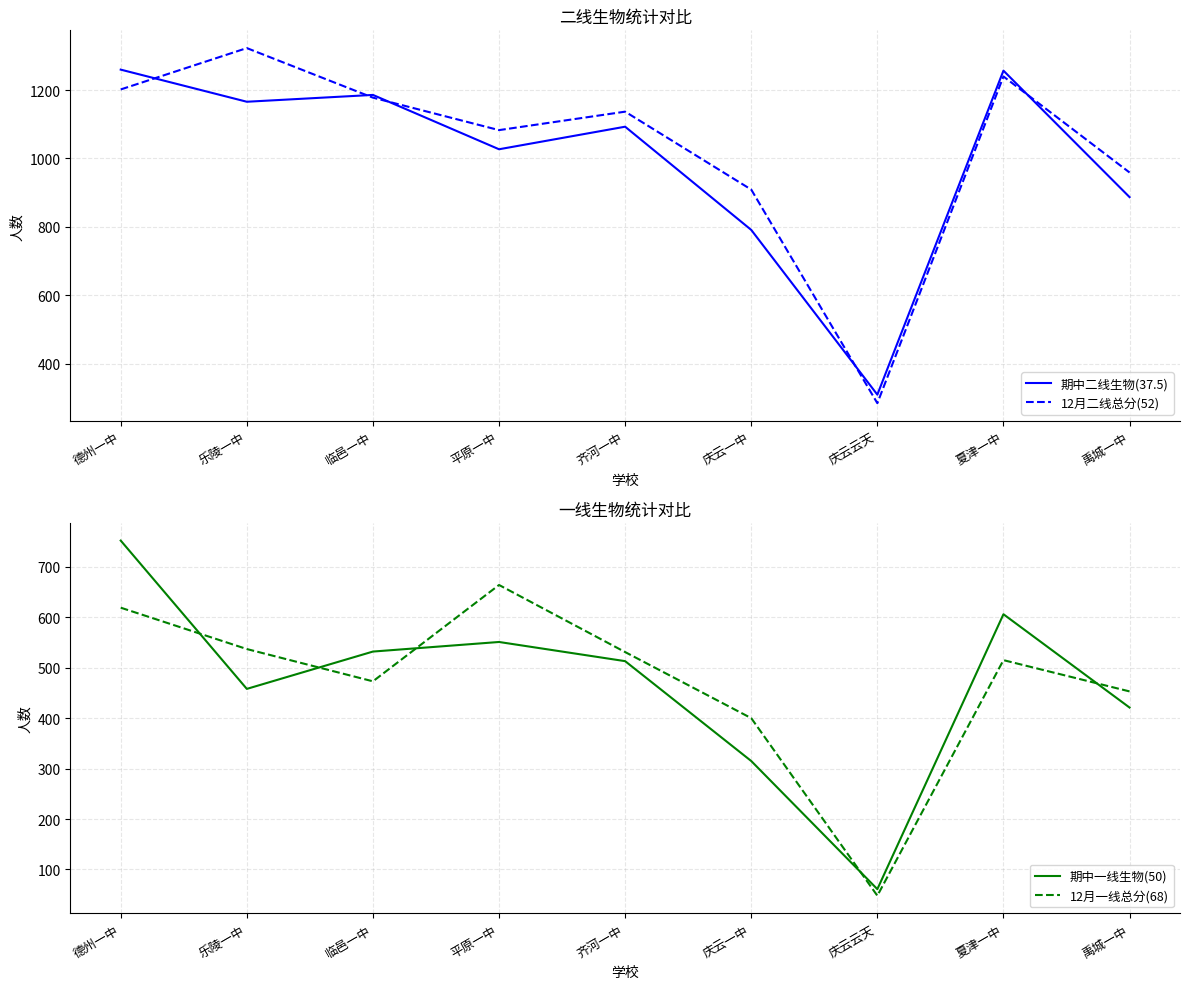

At 庆云云天, list the series in order from largest to smallest.

期中二线生物(37.5), 12月二线总分(52), 期中一线生物(50), 12月一线总分(68)